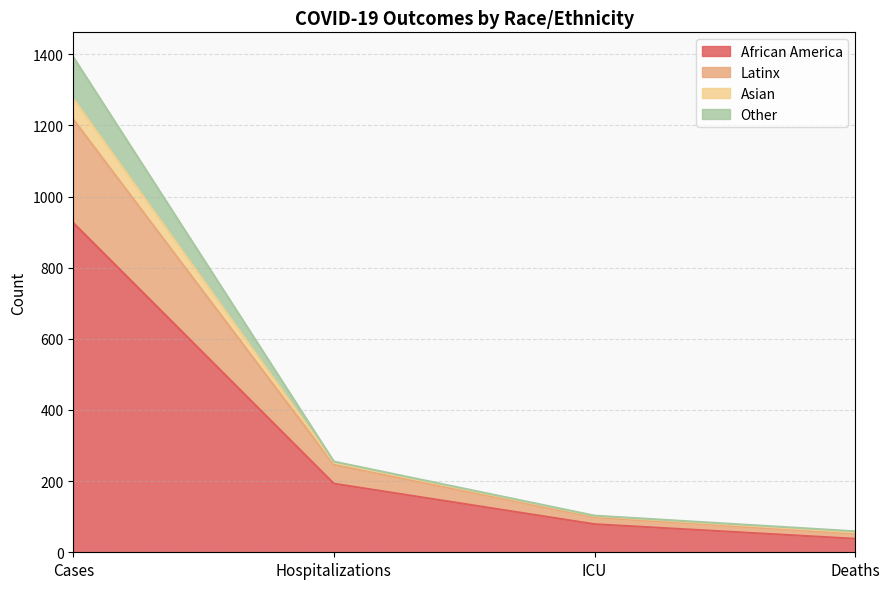

At which category is the sum across all series the highest?

Cases